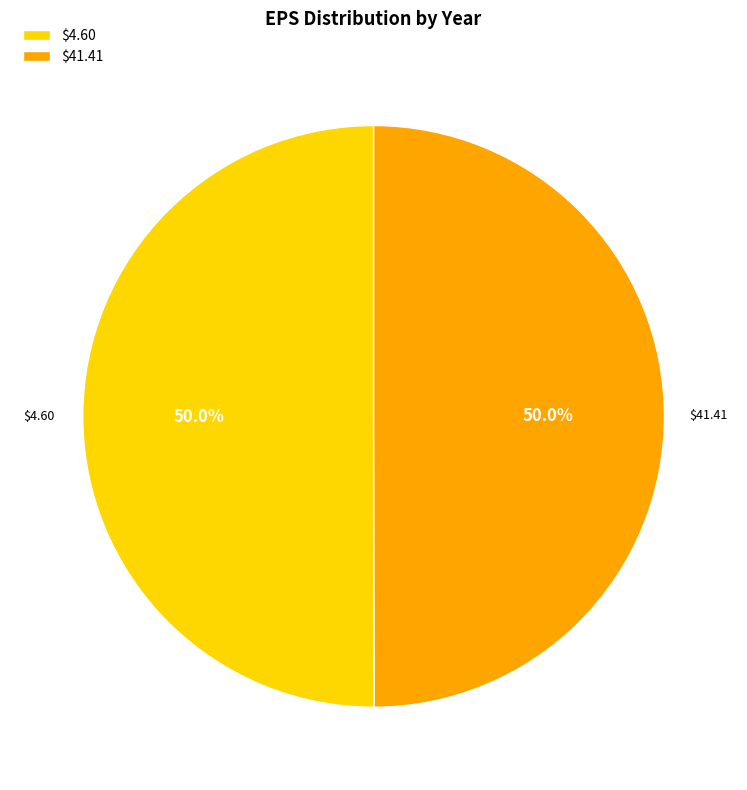

What portion of the pie excludes $41.41?

50.0%